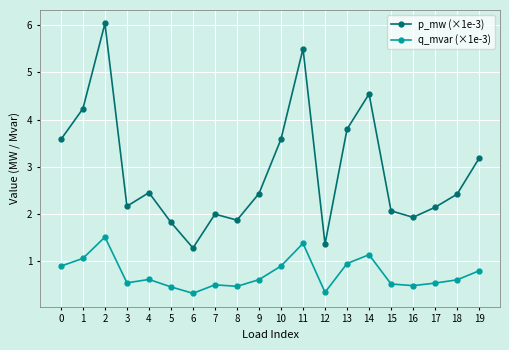

True or false: q_mvar (×1e-3) and p_mw (×1e-3) cross at least once.

False